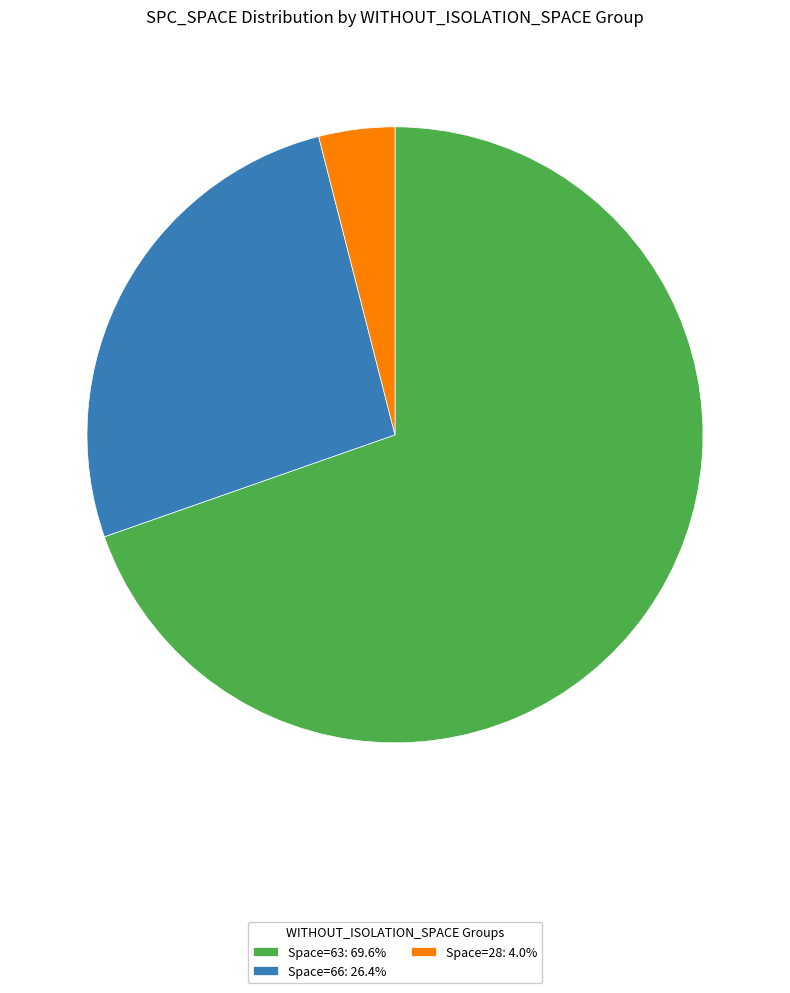

Does any single category account for the majority?

Yes